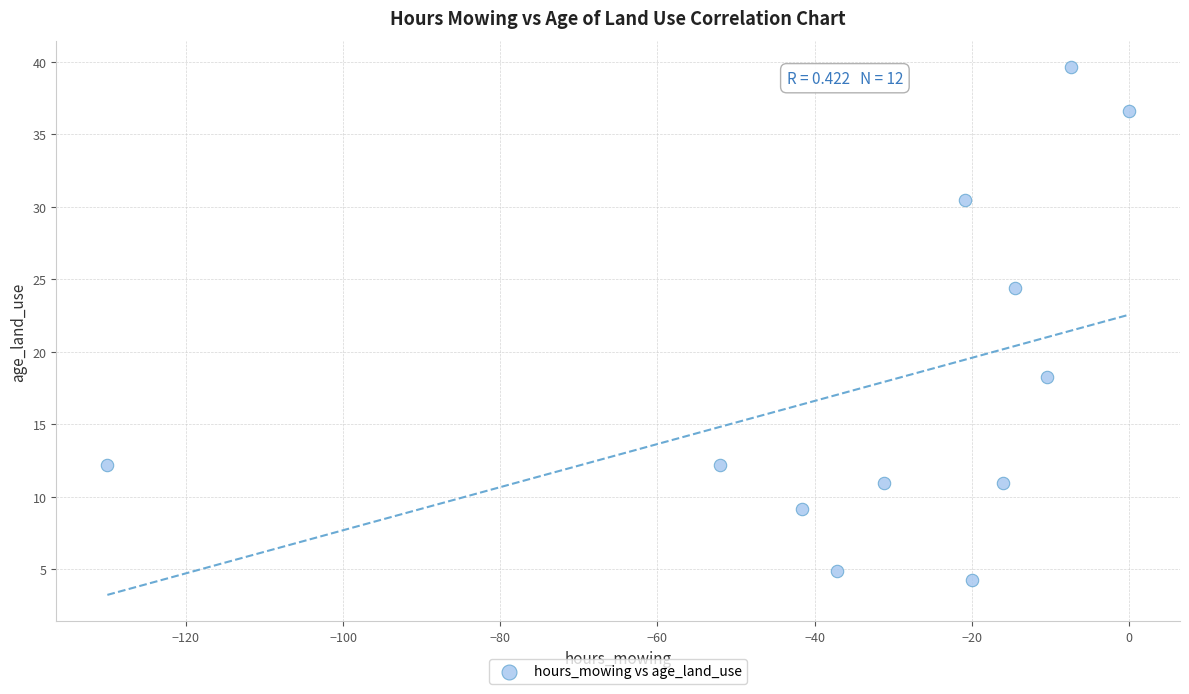

What Y value in the scatter plot is closest to 21?

18.3